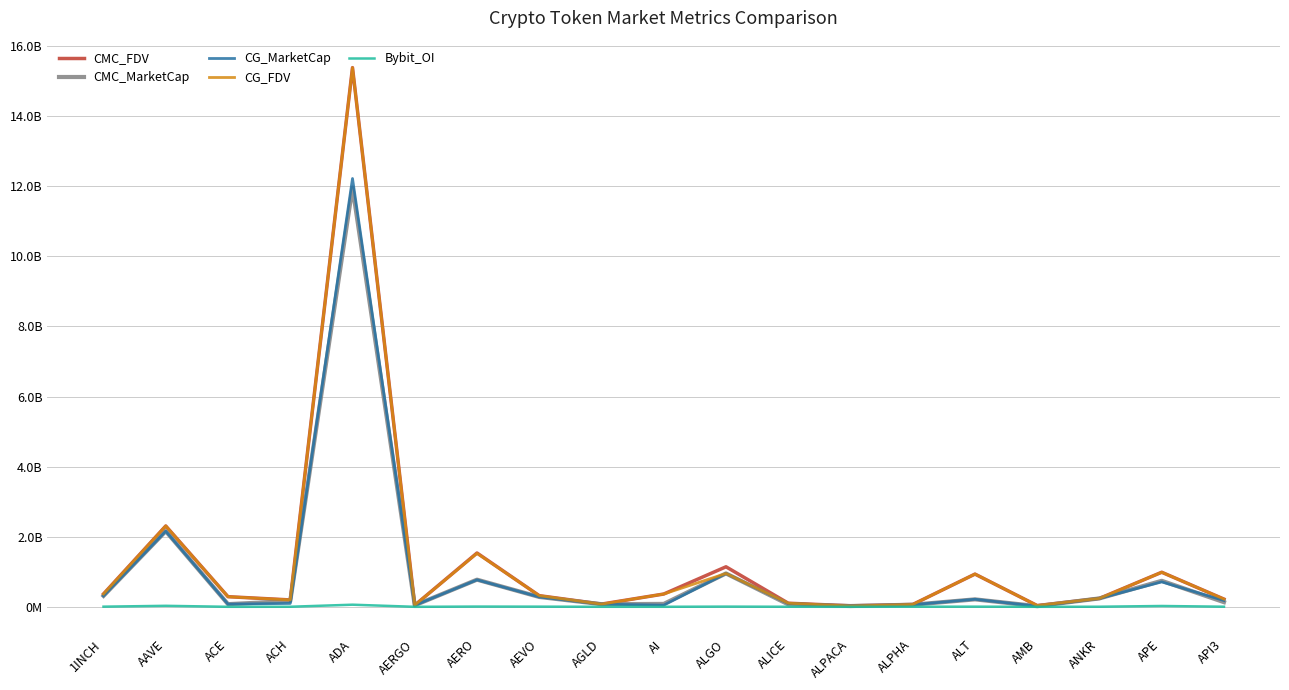

Which category has the lowest value in the CMC_FDV series?

ALPACA